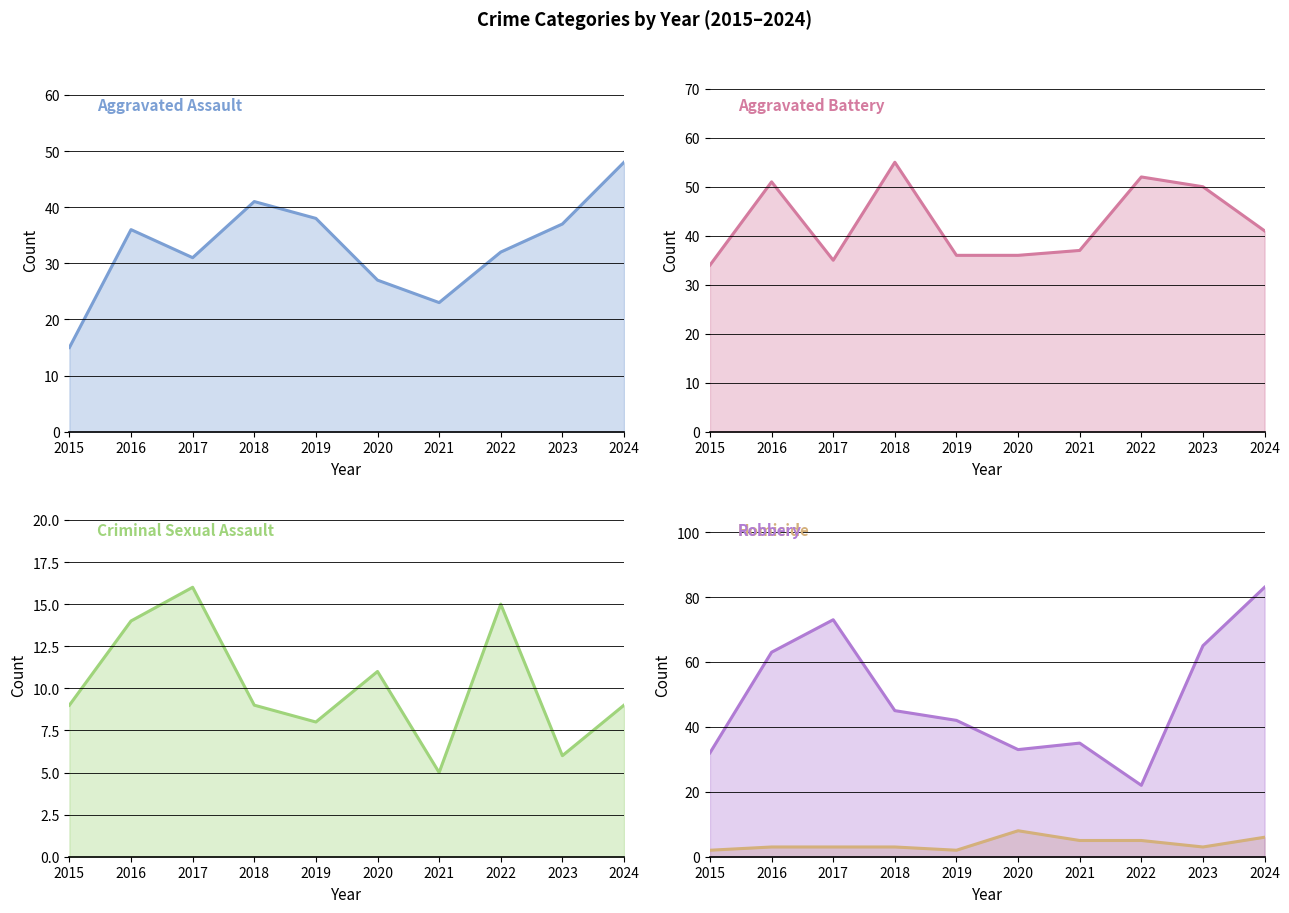

True or false: Aggravated Assault has more than 2 interior local peaks.

False